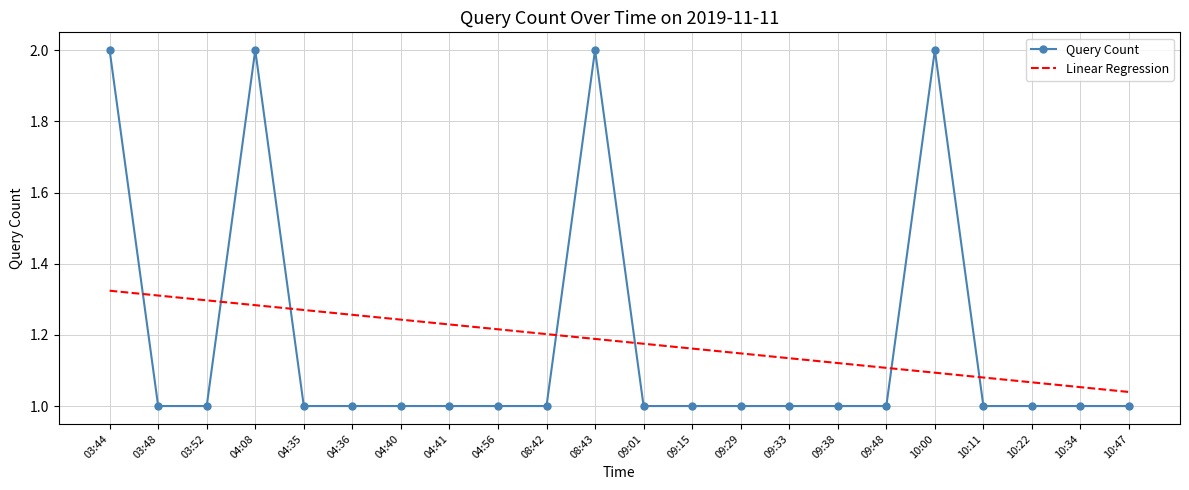

Is the value of Query Count at 09:29 greater than the value of Linear Regression at 04:56?

No